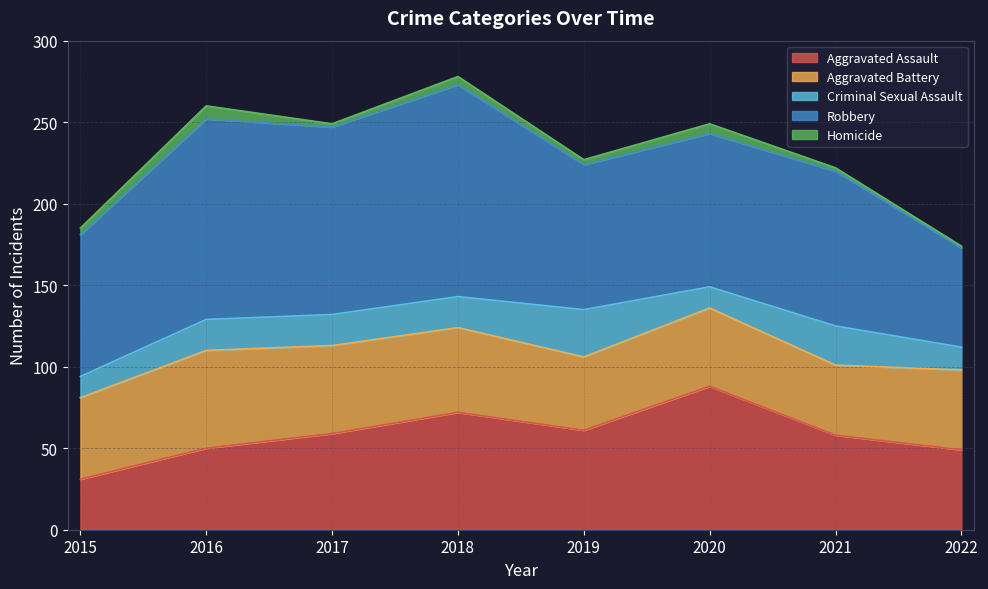

True or false: Homicide and Robbery cross at least once.

False